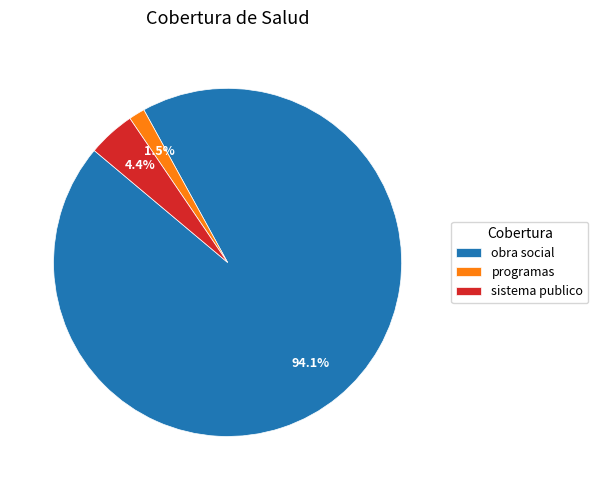

What is the largest slice in the pie chart?

obra social